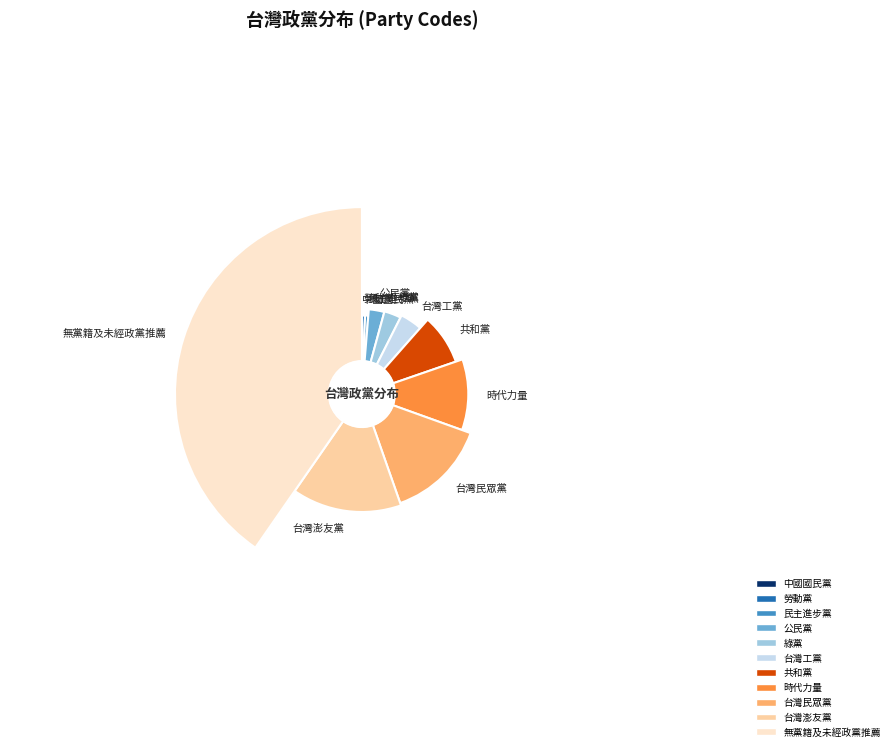

To the nearest percent, what portion does 台灣澎友黨 represent?

15%